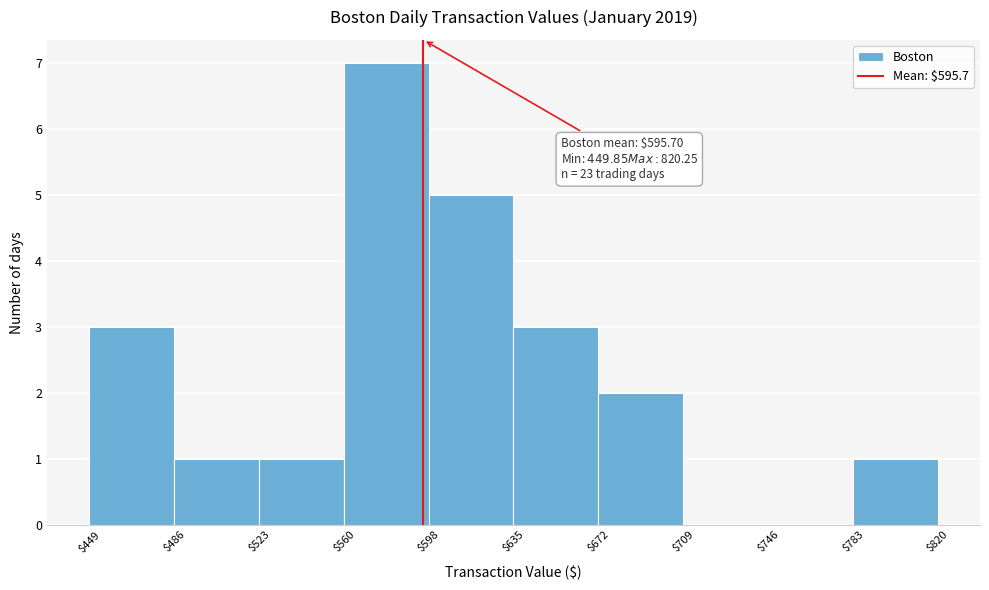

Which range on the x-axis has the tallest bar?

$560 to $598